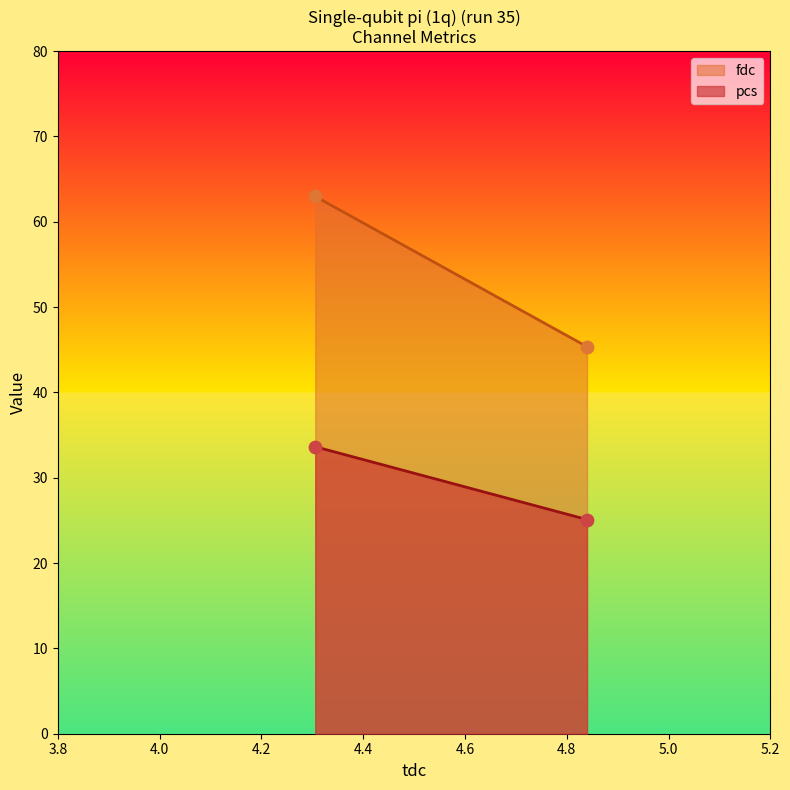

Is the value of pcs at 4.839852 greater than the value of fdc at 4.839852?

No